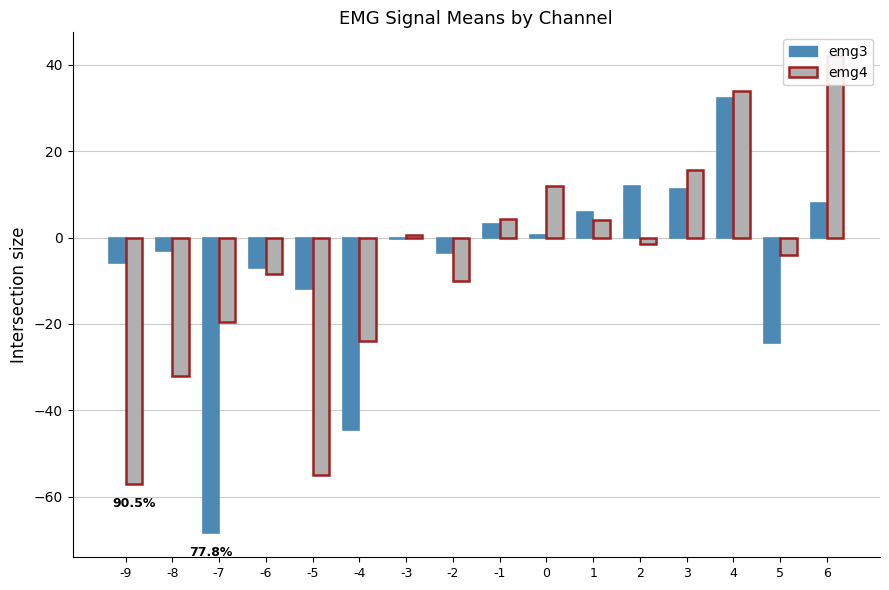

How many negative values does the emg3 series have?

9